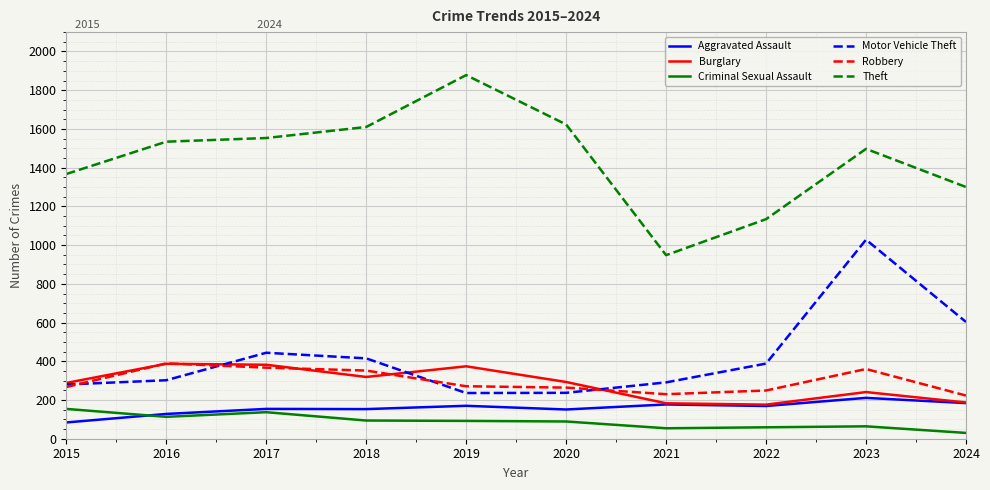

What is the smallest value displayed?

30